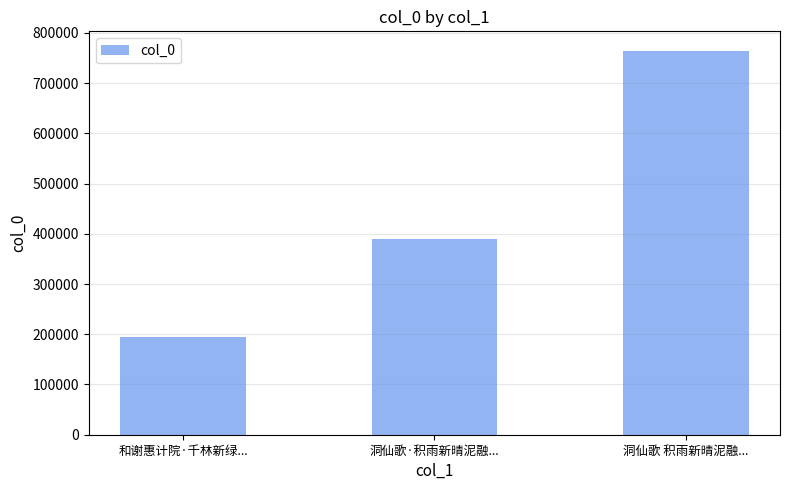

Reading right to left, extract all data points from this chart.

洞仙歌 积雨新晴泥融...=764890	洞仙歌·积雨新晴泥融...=389323	和谢惠计院·千林新绿...=194569